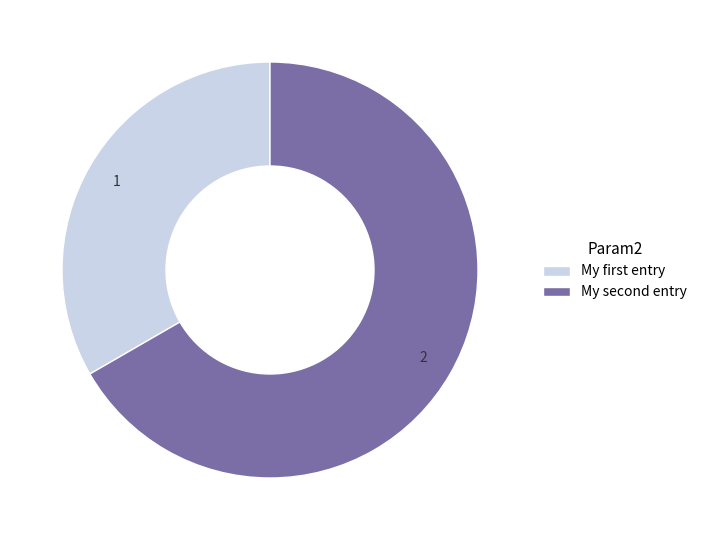

Which category has the smallest portion of the pie?

My first entry